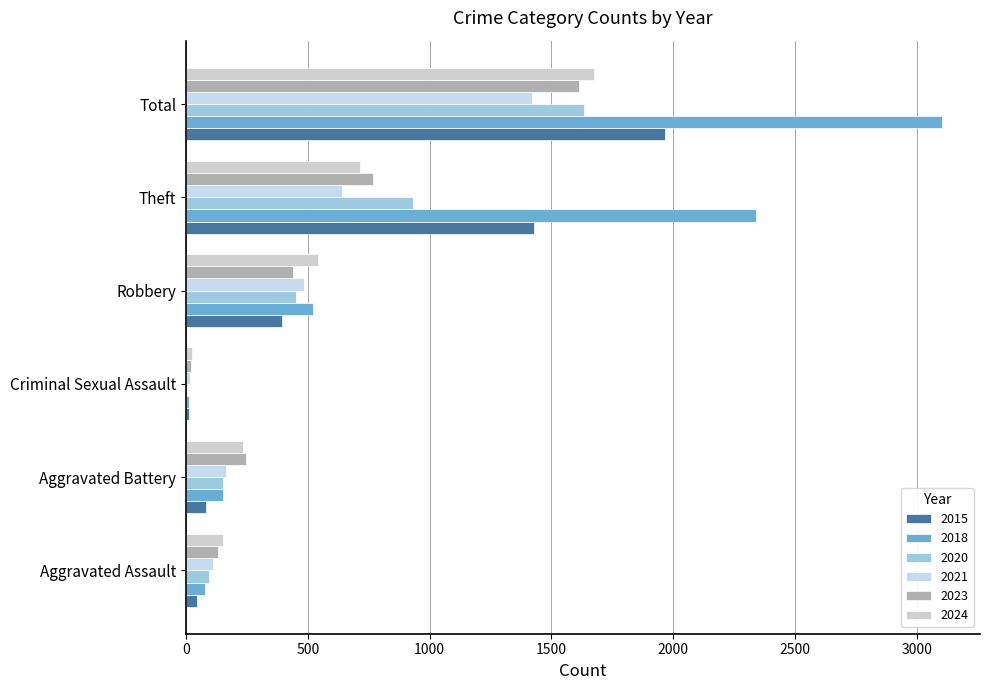

Reading right to left, extract all data points from this chart.

2015: 1968	1429	395	12	82	46
2018: 3105	2342	520	11	152	77
2020: 1634	930	450	3	150	94
2021: 1422	642	484	14	163	110
2023: 1612	766	440	22	244	130
2024: 1674	713	543	24	232	152